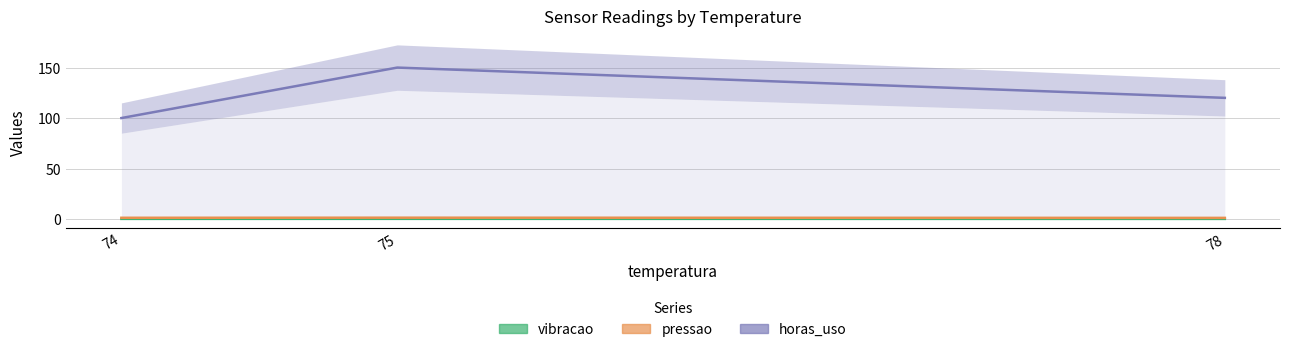

Which series has the largest total across all categories?

horas_uso